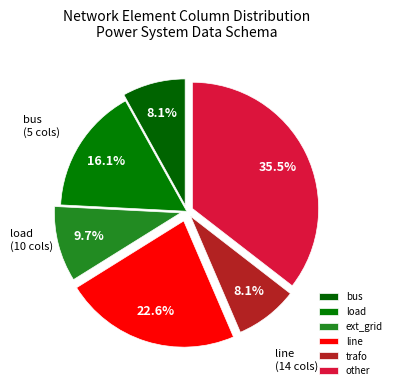

Is line the majority of the pie?

No